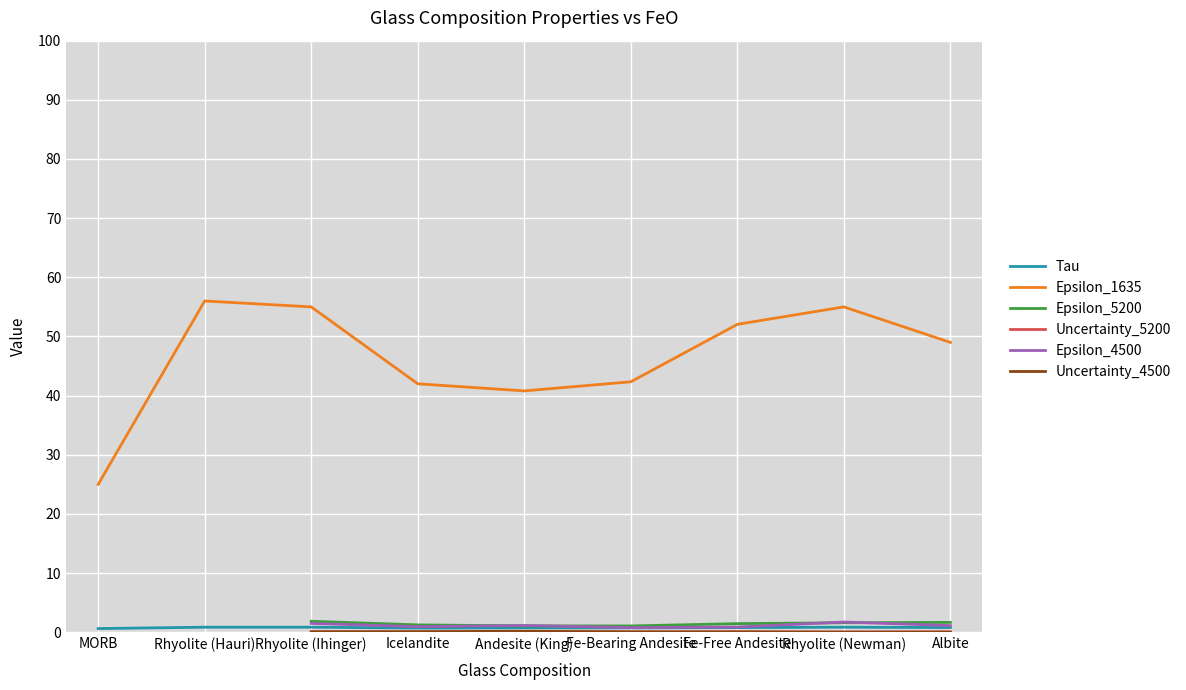

What position from the left is Fe-Free Andesite?

7